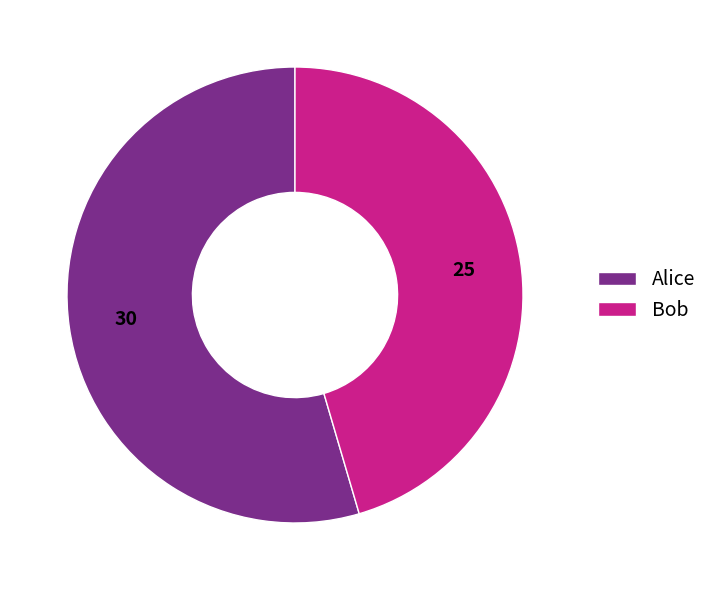

What is the largest slice in the pie chart?

Alice